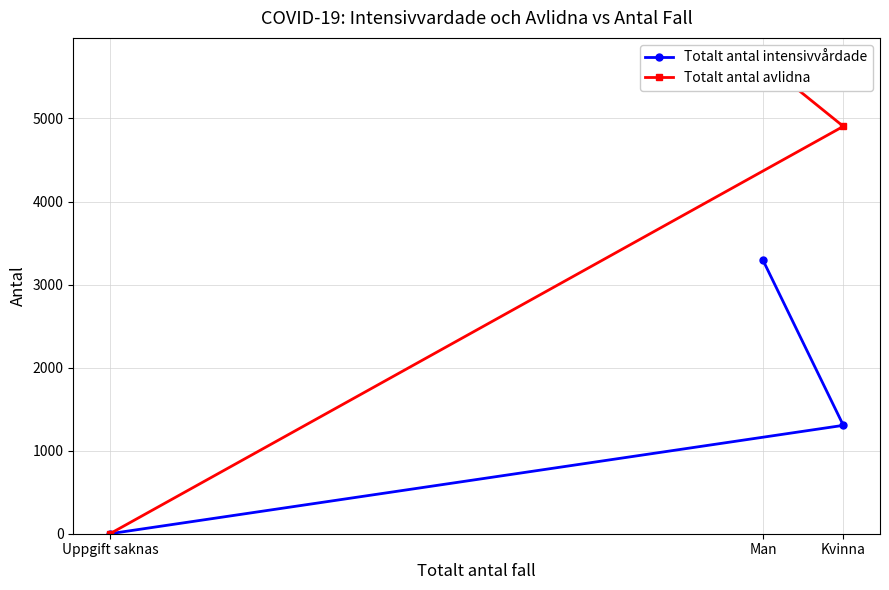

Which series has the largest total across all categories?

Totalt antal avlidna